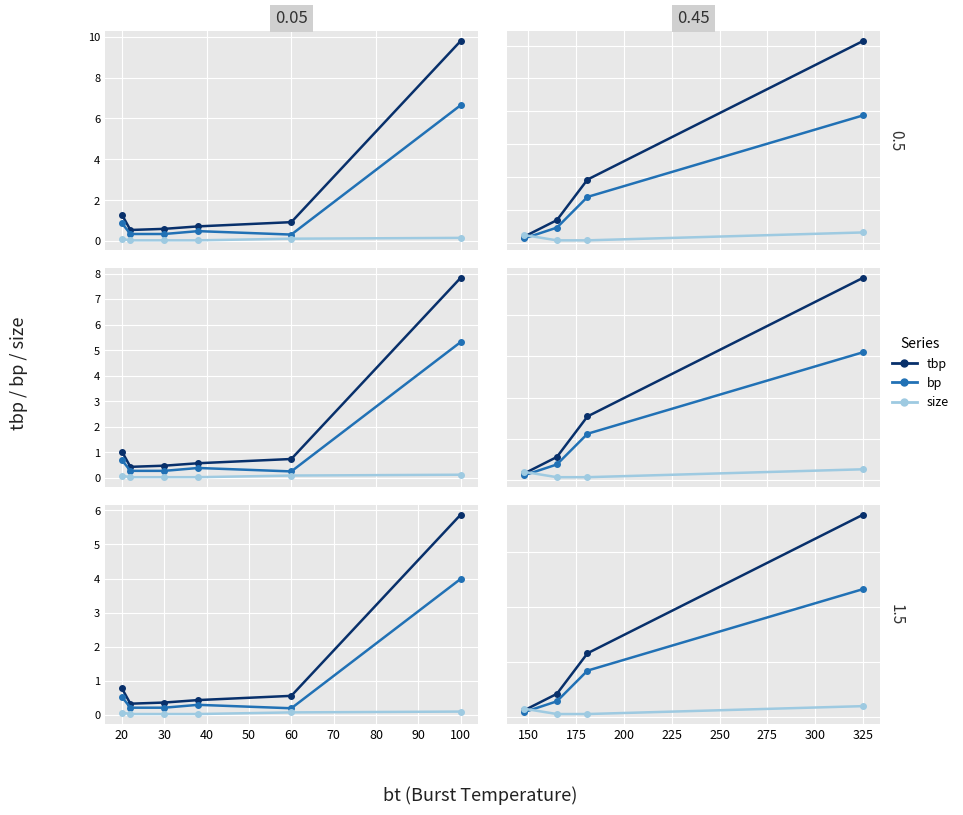

Rank the series by their average value, from highest to lowest.

tbp, bp, size